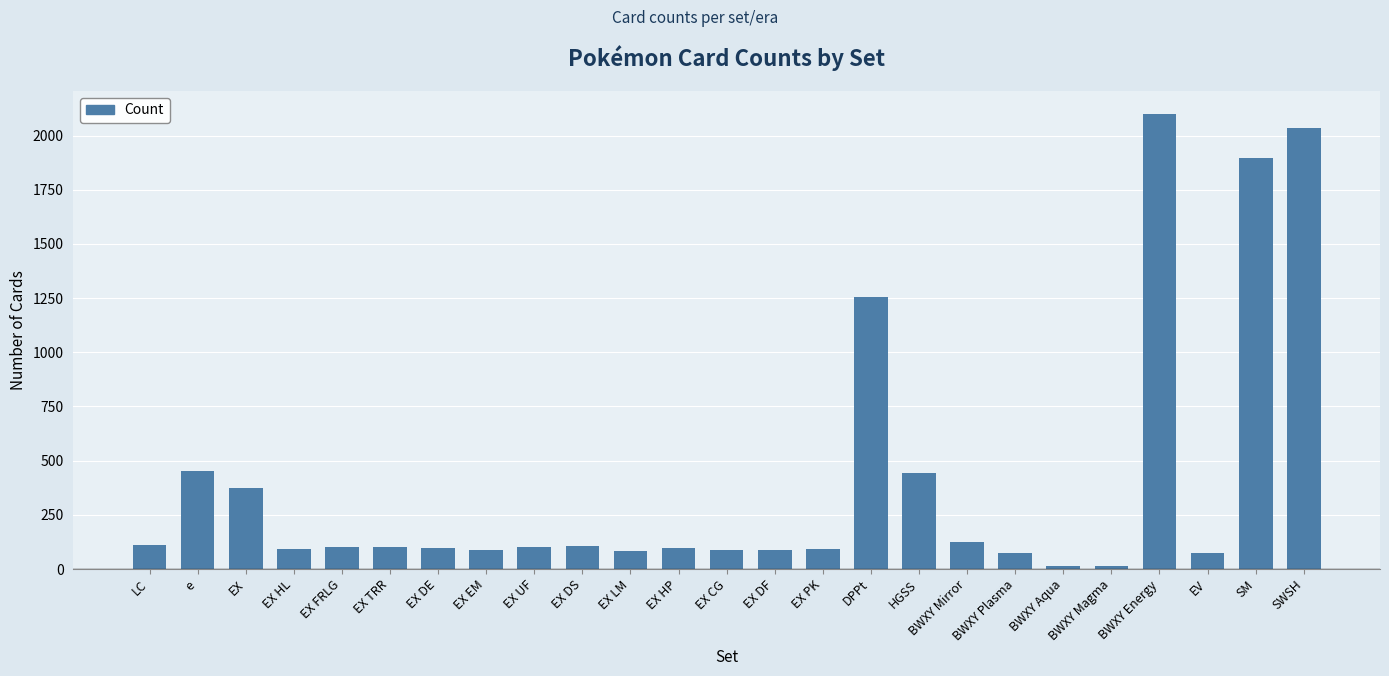

Which has a higher value, EX or EX LM?

EX